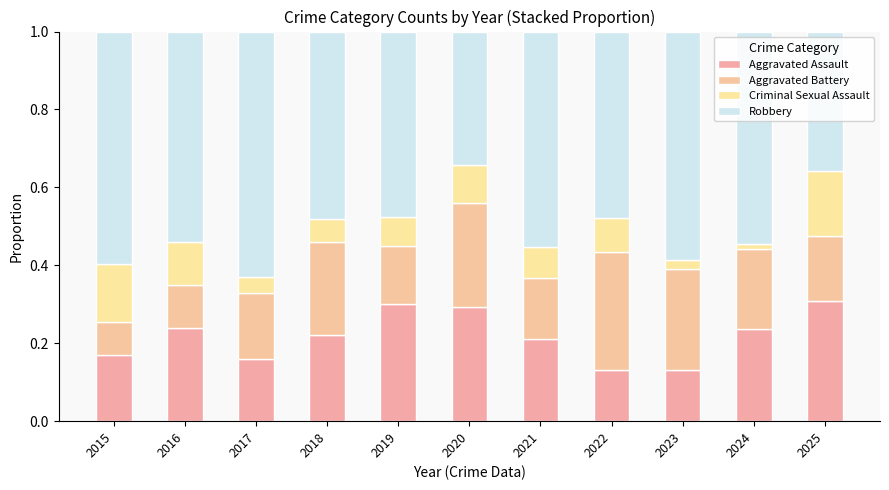

Does the chart contain stacked bars?

Yes